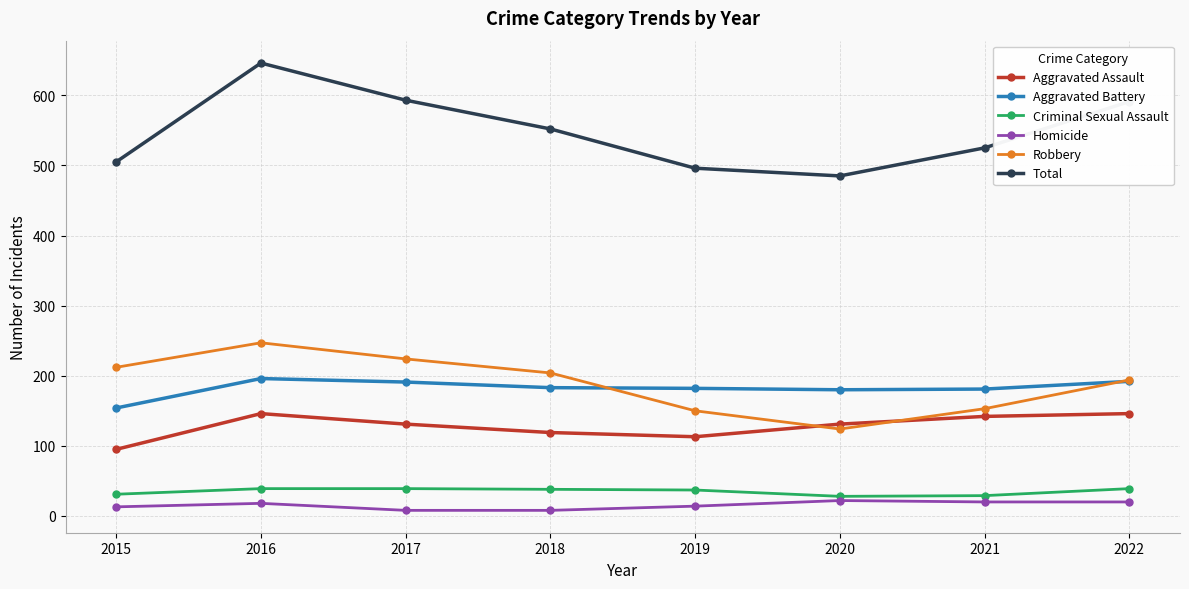

How many data points in Robbery are less than 204?

4